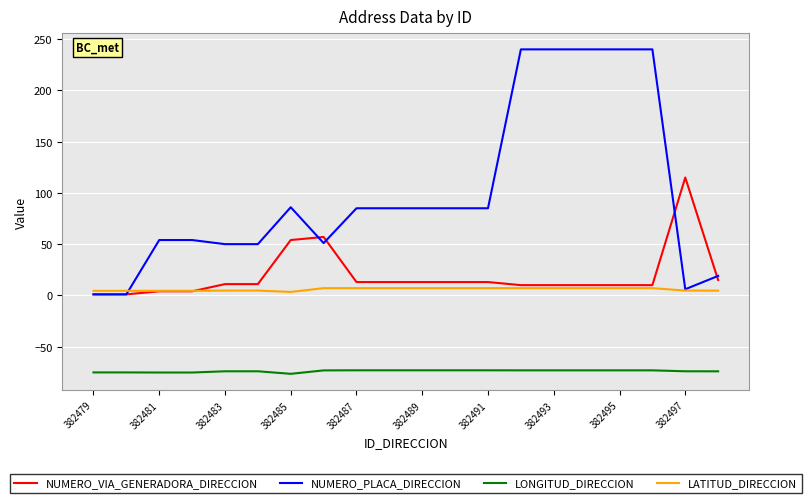

True or false: LONGITUD_DIRECCION and NUMERO_PLACA_DIRECCION intersect in this chart.

False